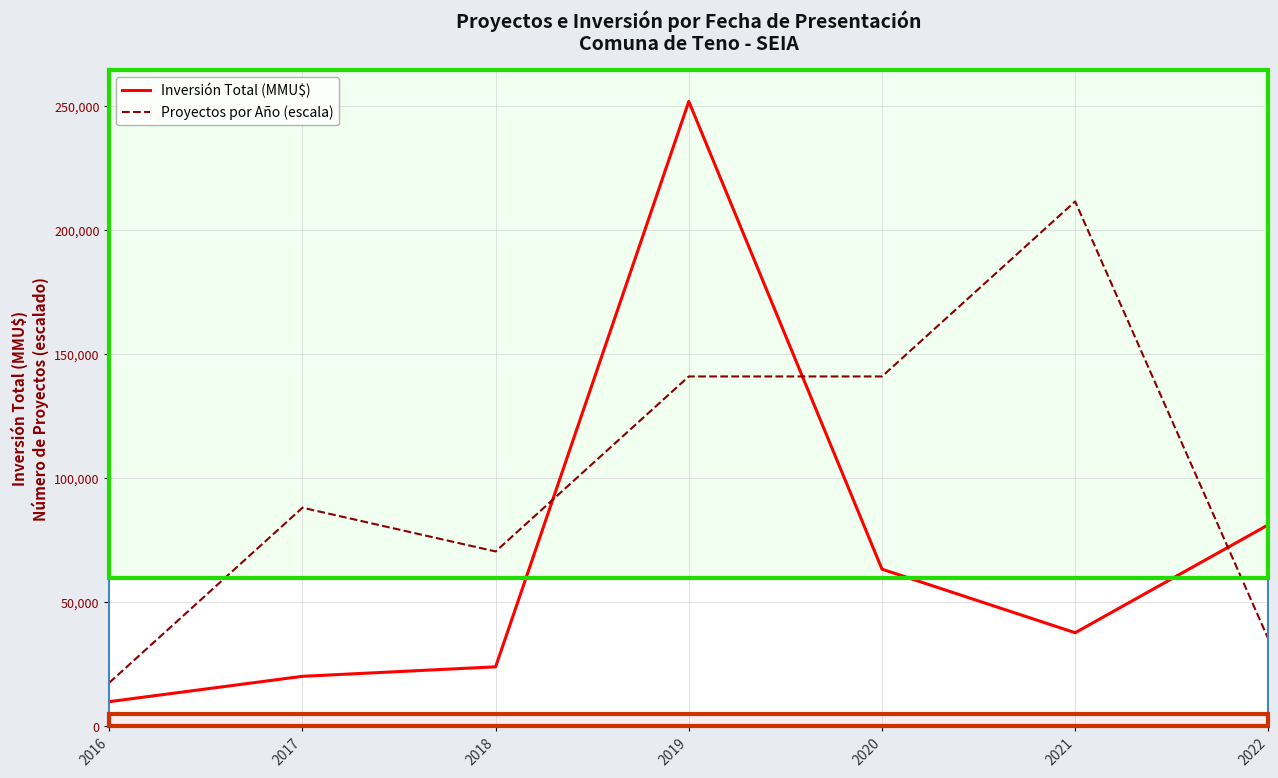

In Inversión Total (MMU$), how many points are higher than both neighbors (excluding endpoints)?

1